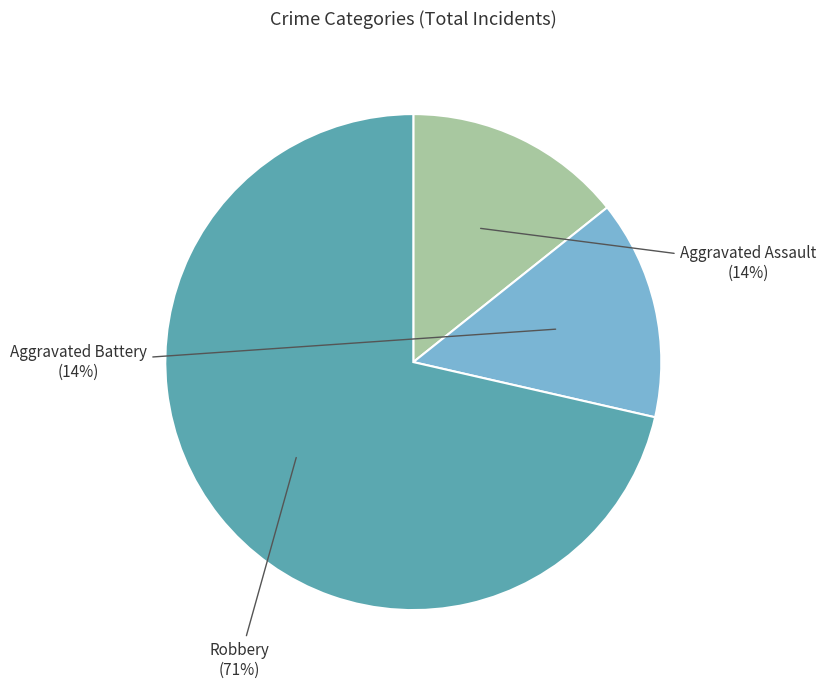

What is the majority slice?

Robbery